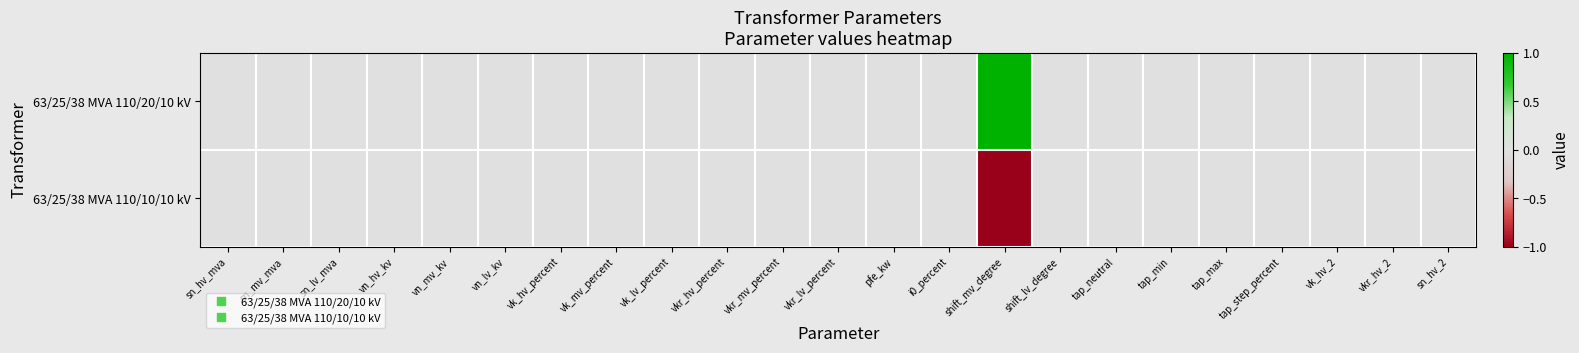

Rank the series by their maximum value, from lowest to highest.

63/25/38 MVA 110/10/10 kV, 63/25/38 MVA 110/20/10 kV